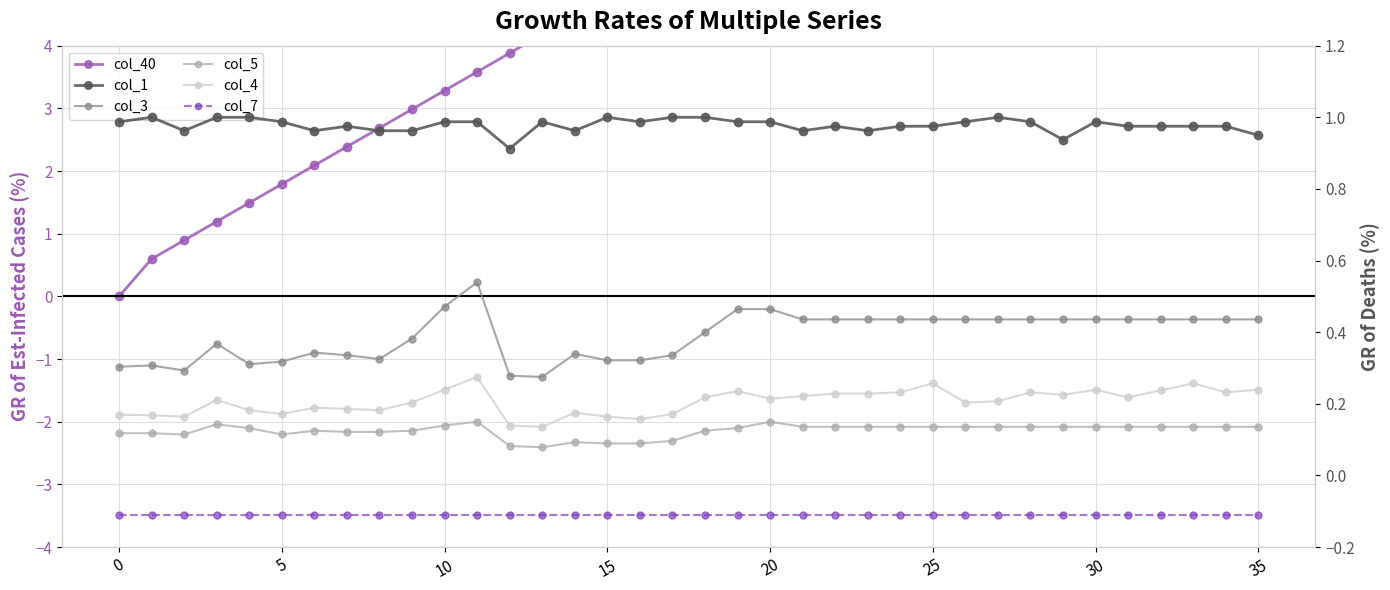

Which series has the largest range (max minus min)?

col_40